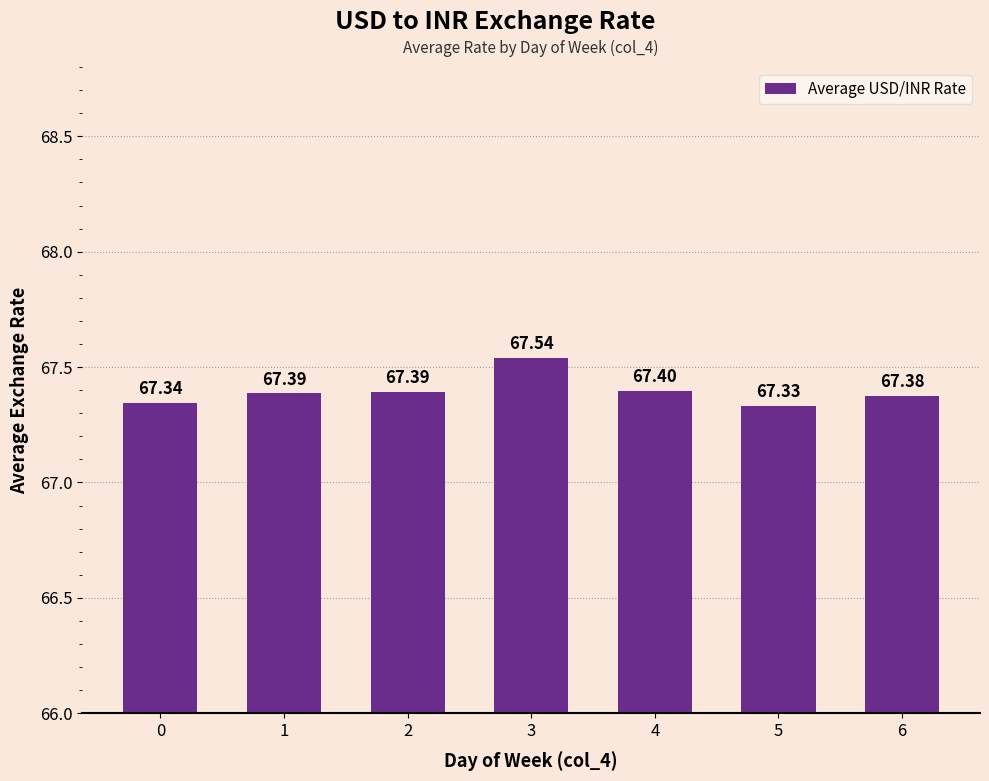

How many distinct data groups are displayed?

1